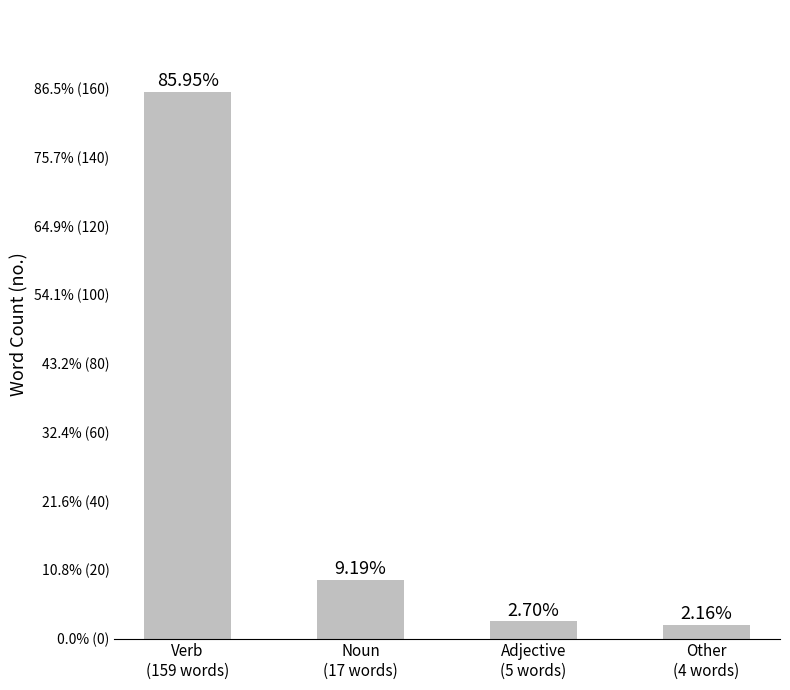

Does the chart contain any negative values?

No